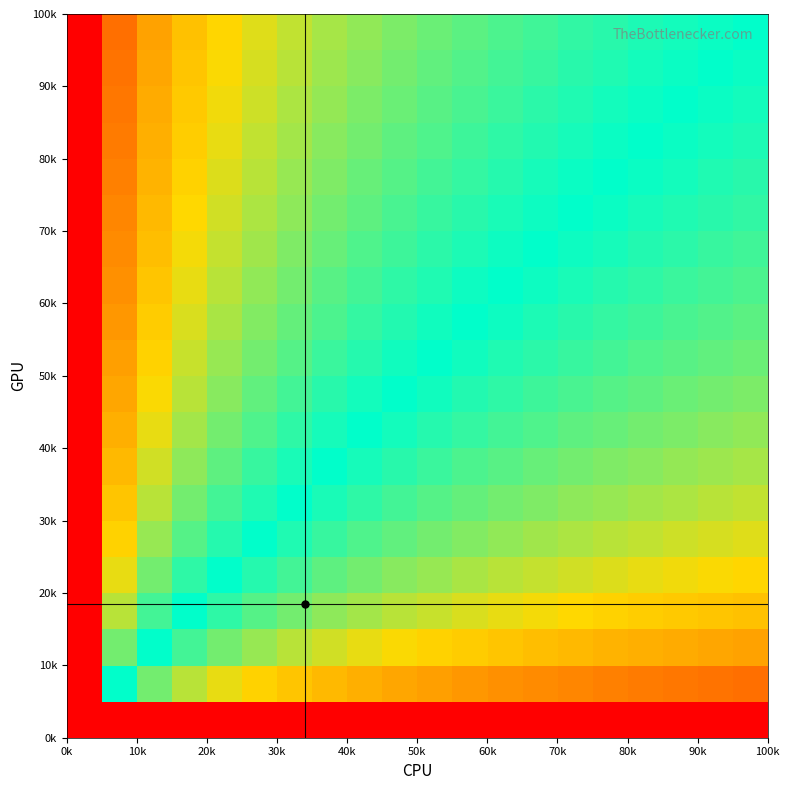

How many categories are shown in the chart?

20